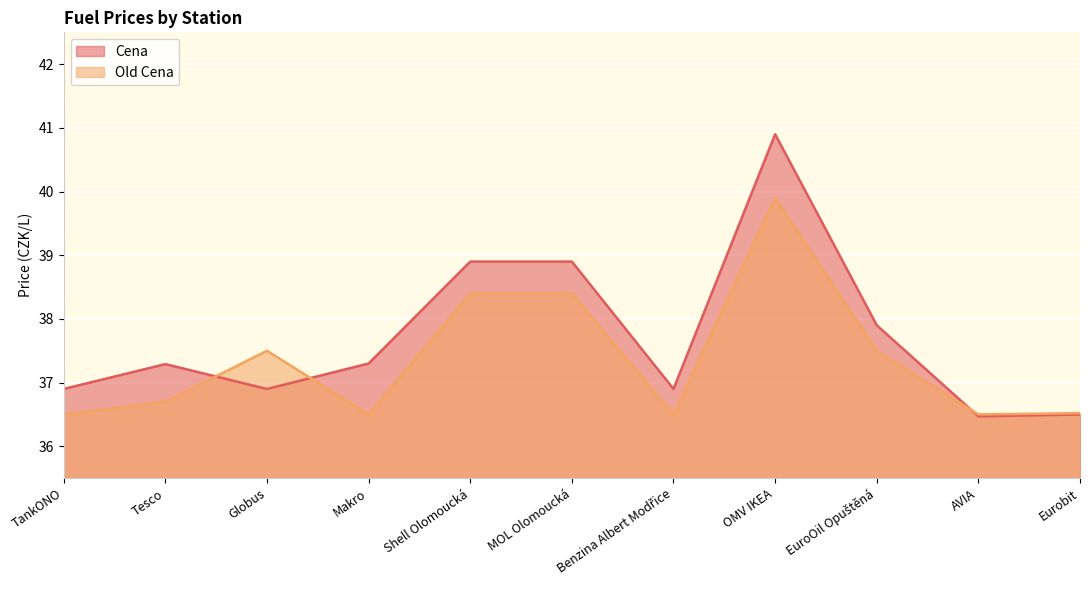

How many lines are shown in the chart?

2